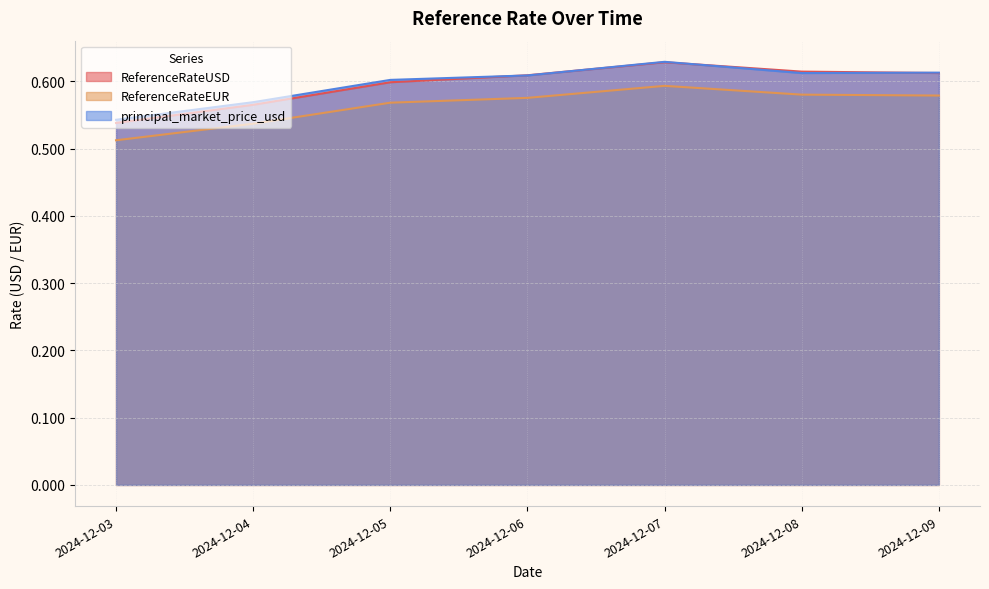

What is the sum of the ReferenceRateEUR values at 2024-12-07 and 2024-12-09?

1.2